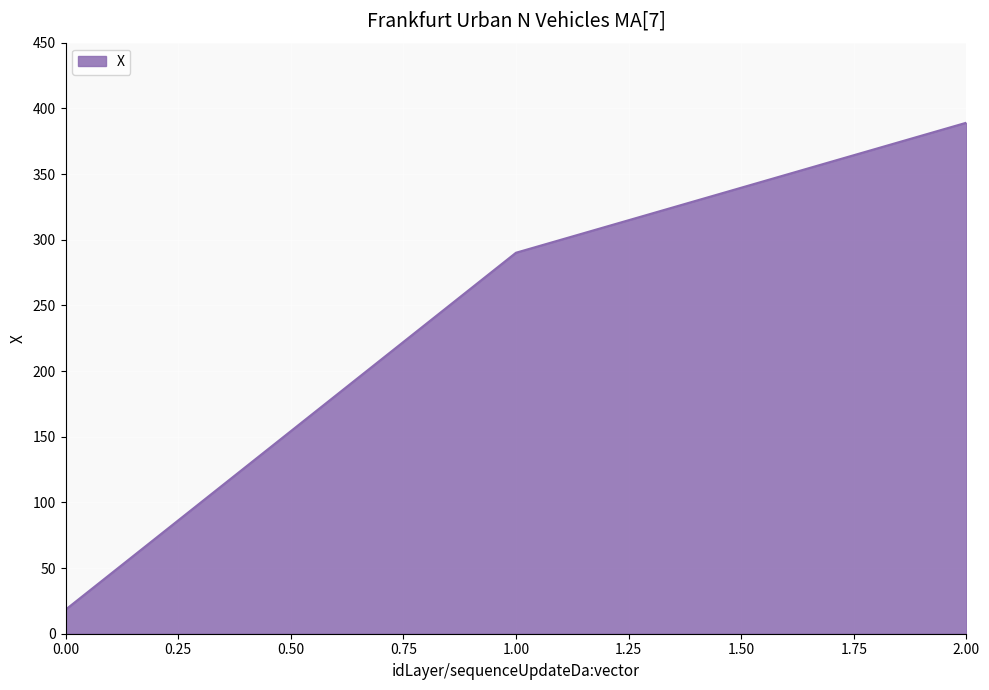

What is the change in value from 0.00 to 1.00?

+271.8